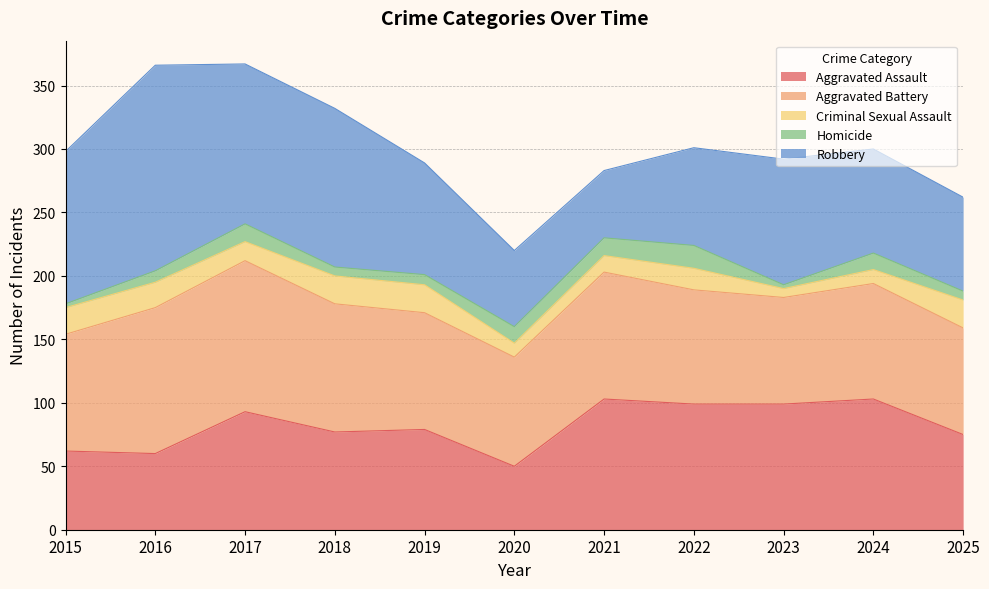

List the series in order of their peak value, lowest first.

Homicide, Criminal Sexual Assault, Aggravated Assault, Aggravated Battery, Robbery